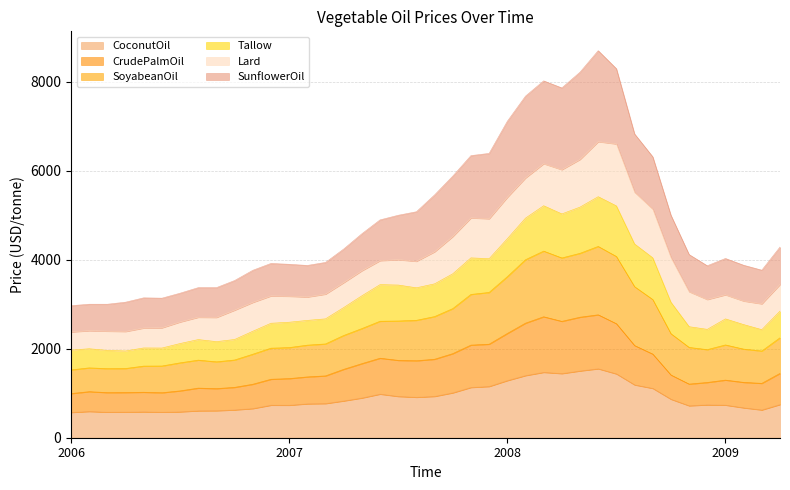

What is the highest value of the CoconutOil series?

1551